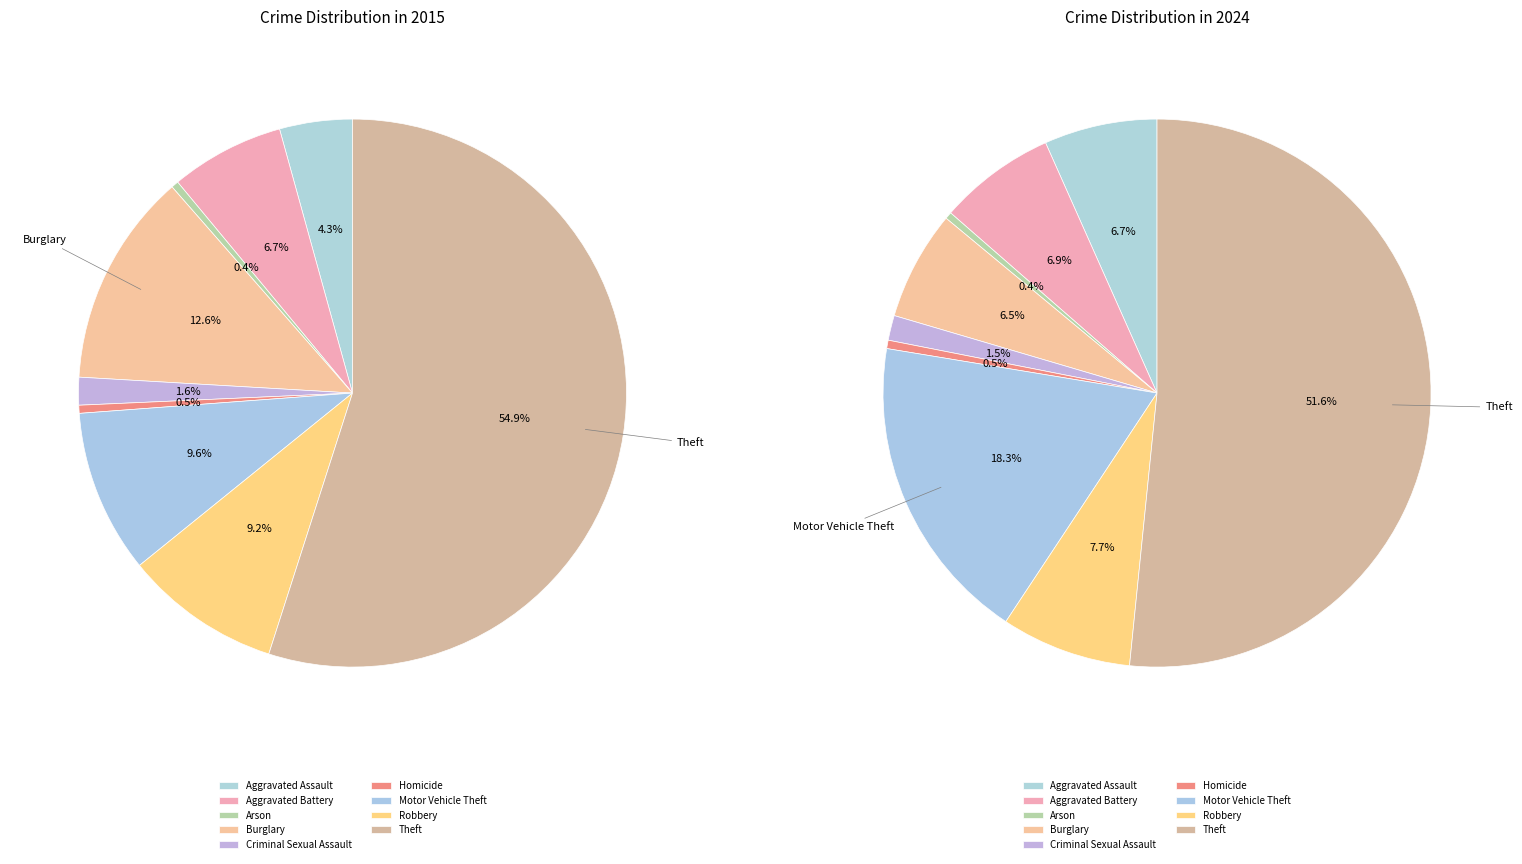

To the nearest percent, what is the combined percentage of Burglary and Aggravated Assault?

17%